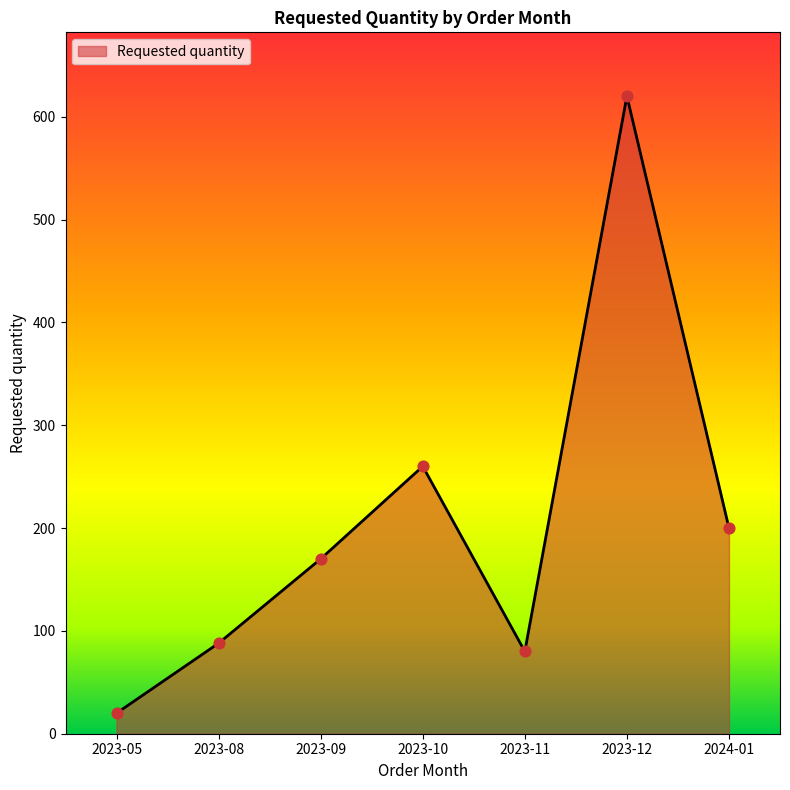

What is the change in value from 2023-11 to 2024-01?

+120